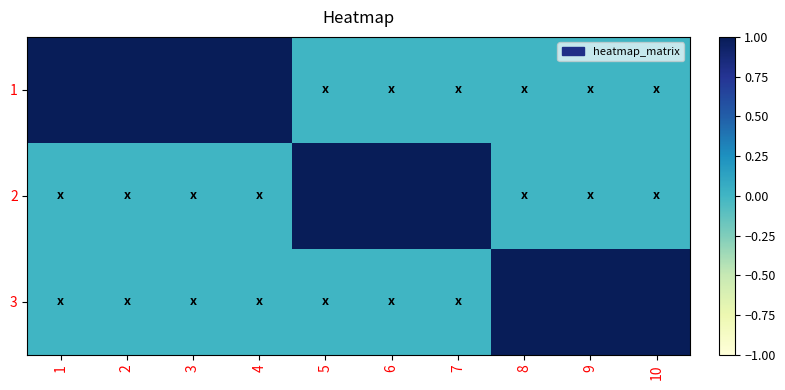

How many data points does each series have?

10